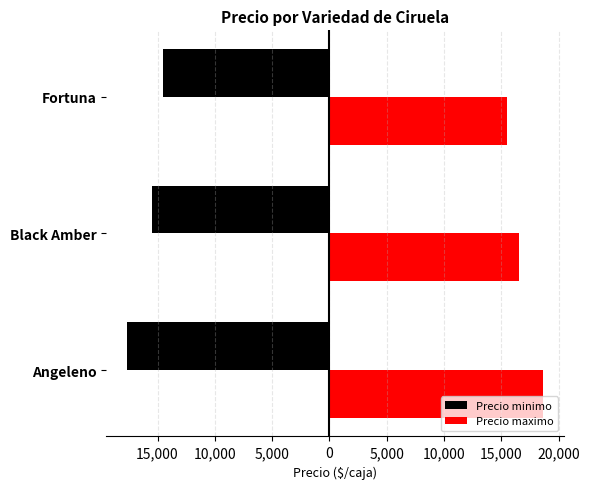

What are all the series names shown in the legend?

Precio minimo, Precio maximo